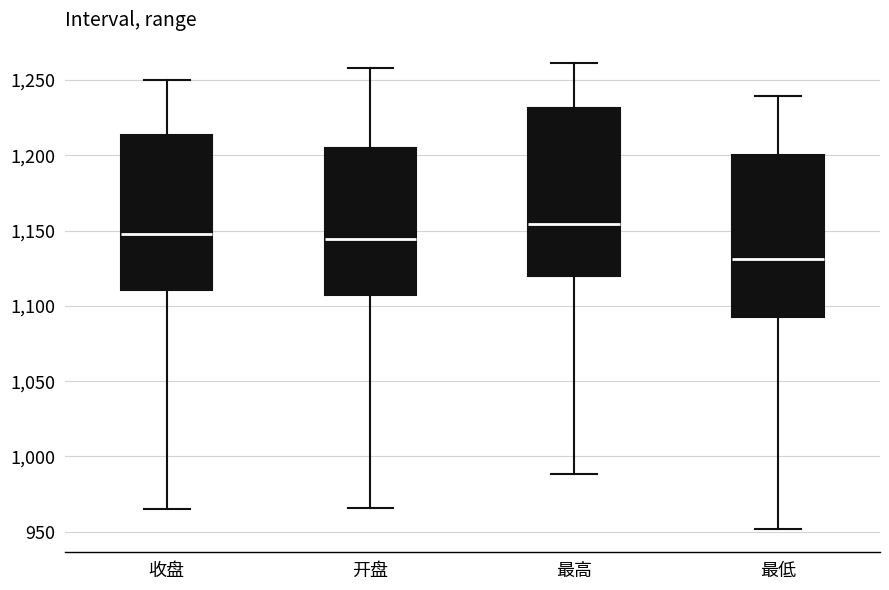

Reading left to right, transcribe this box plot: for each box, give where its median line is, the range the box spans, and where its two whiskers end, as read against the y-axis. The values are not printed on the chart, so give them approximately, as read against the axis.

收盘: median 1150, box 1110 to 1215, whiskers 965 to 1250
开盘: median 1145, box 1105 to 1205, whiskers 965 to 1260
最高: median 1155, box 1120 to 1230, whiskers 990 to 1260
最低: median 1130, box 1095 to 1200, whiskers 950 to 1240